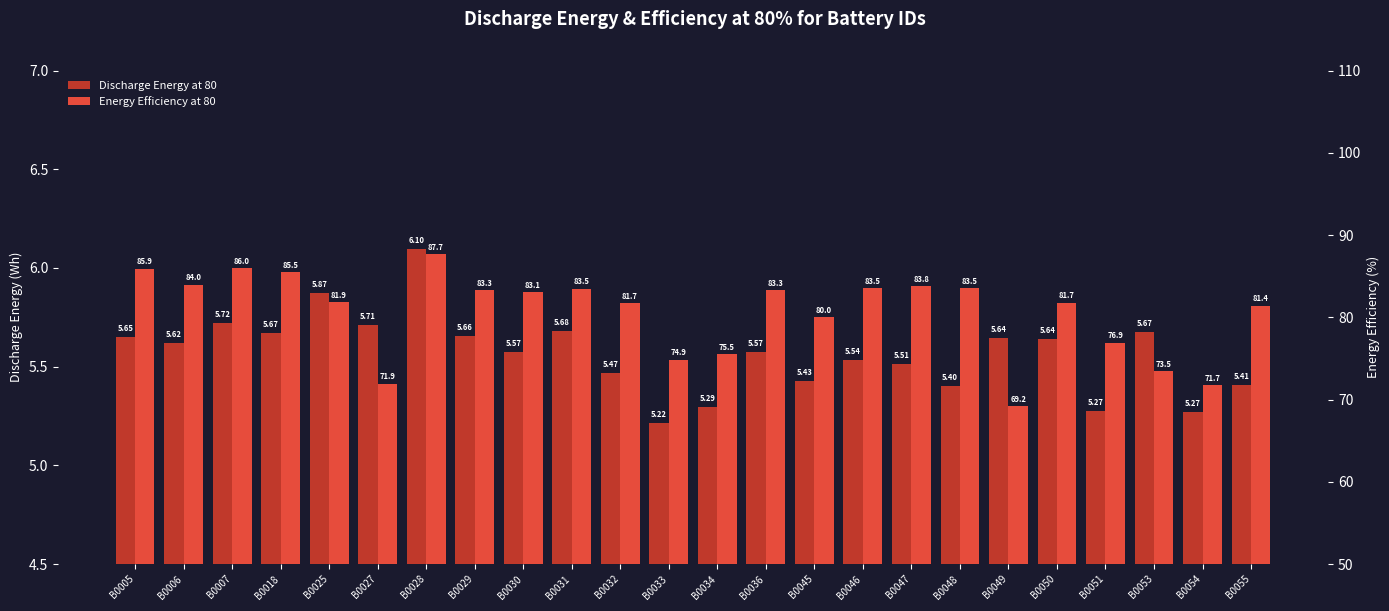

At which label does Discharge Energy at 80 reach its peak?

B0028